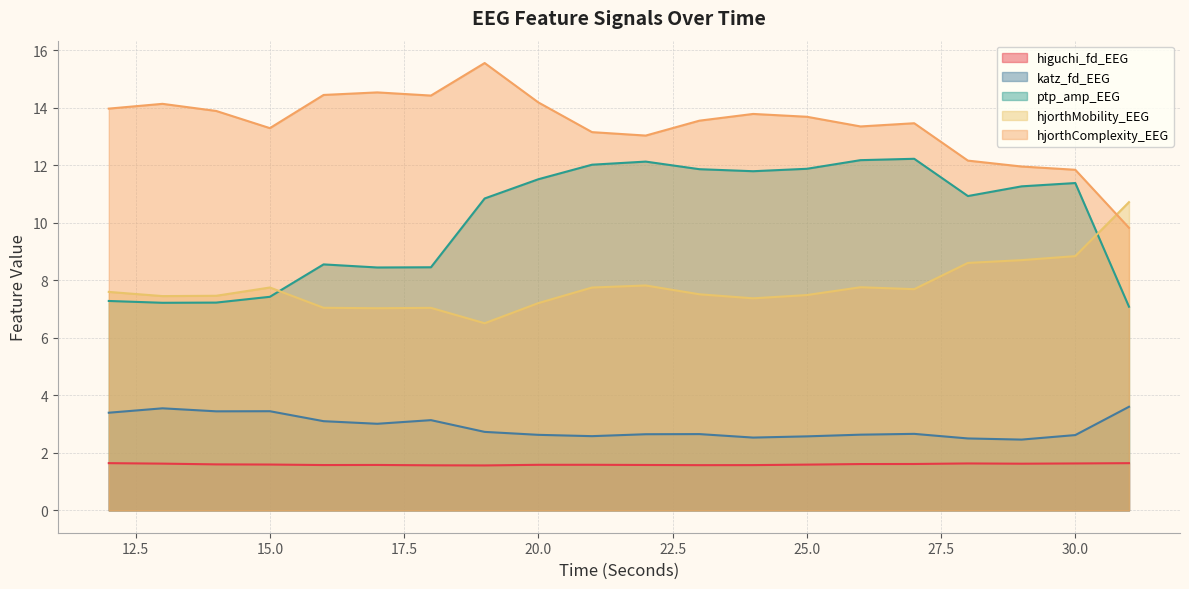

How many lines are shown in the chart?

5